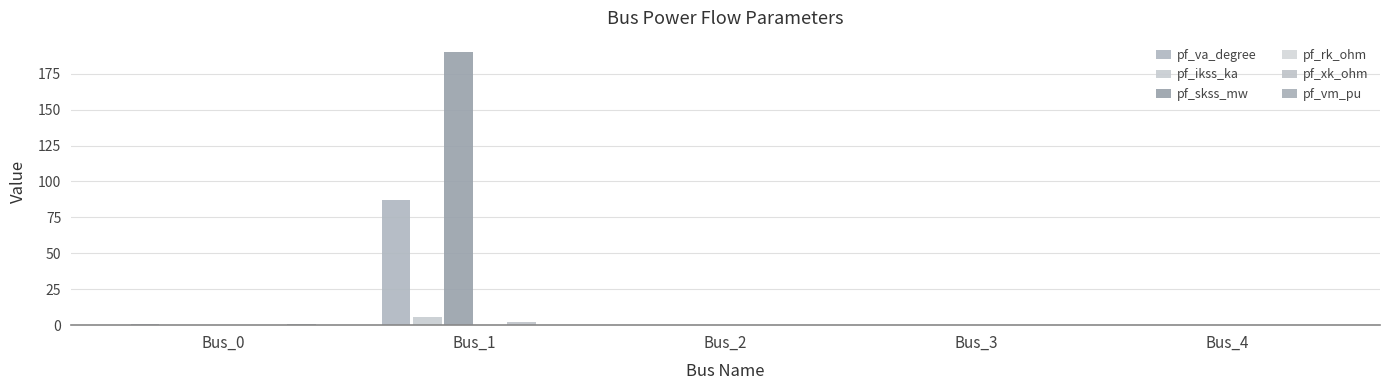

Reading left to right, list all the values displayed in this chart.

pf_va_degree: 0.7	87.3	0.0	0.0	0.0
pf_ikss_ka: 0.0	5.5	0.0	0.0	0.0
pf_skss_mw: 0.0	190.4	0.0	0.0	0.0
pf_rk_ohm: 0.0	0.1	0.0	0.0	0.0
pf_xk_ohm: 0.0	2.3	0.0	0.0	0.0
pf_vm_pu: 0.9	0.0	0.0	0.0	0.0